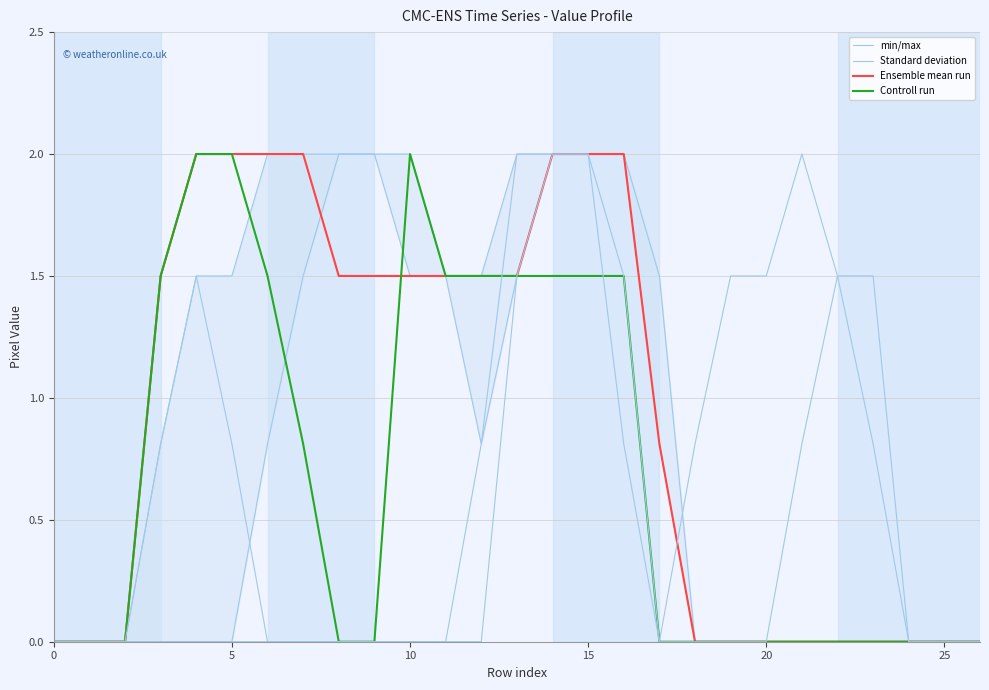

True or false: min/max and Ensemble mean run cross at least once.

False